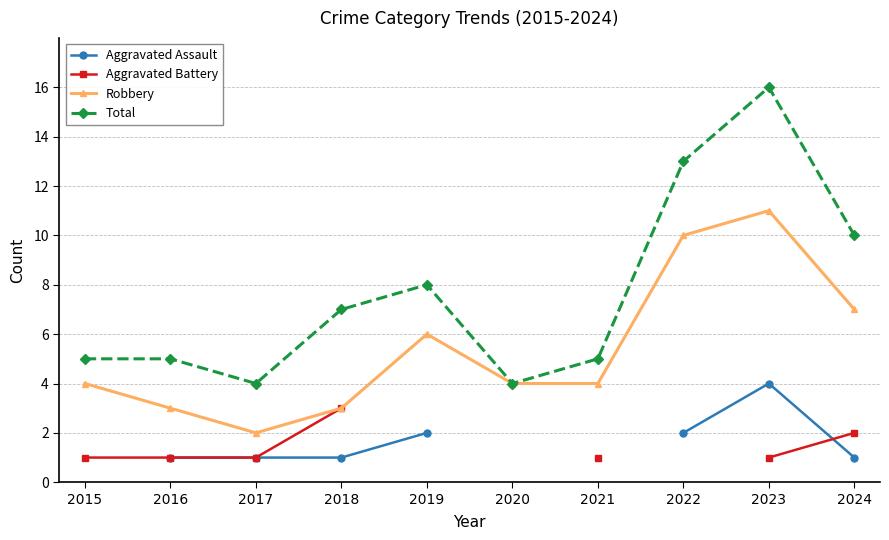

Rank the series at 2015 from highest to lowest value.

Total, Robbery, Aggravated Assault, Aggravated Battery